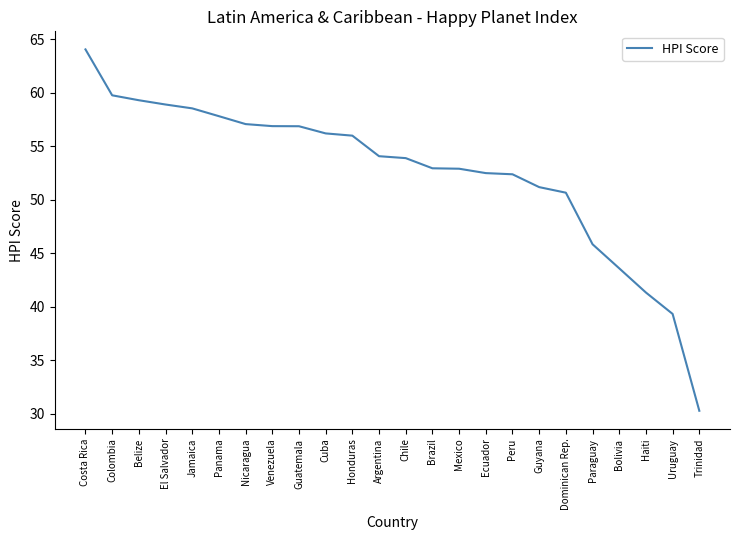

The chart shows a value of 39.3 at Uruguay. True or false?

True